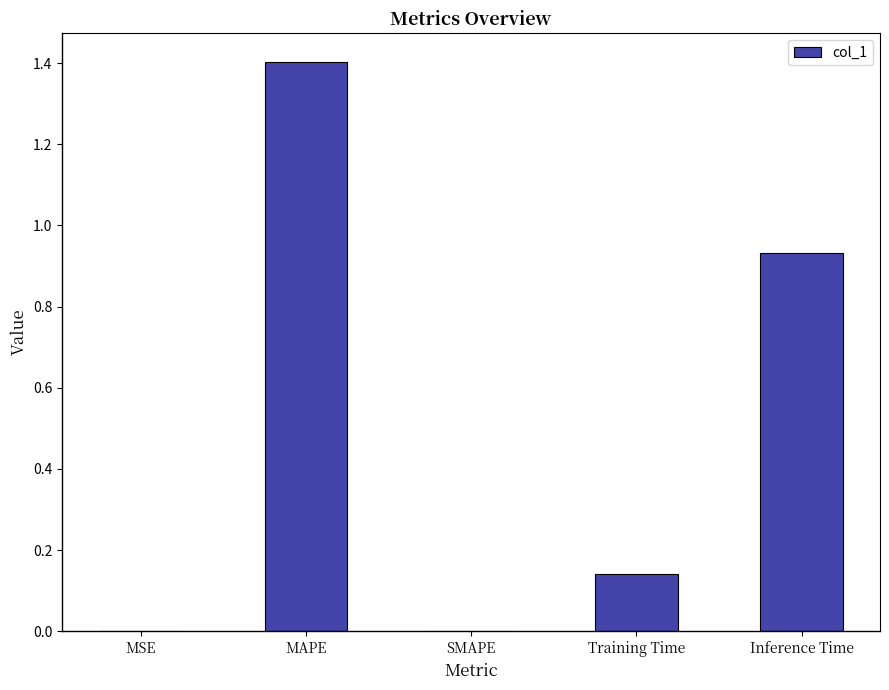

Is it true that the value at SMAPE is -0.5?

False